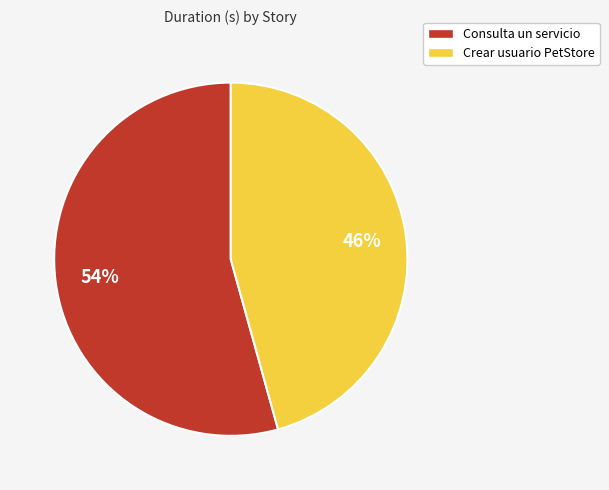

Does Crear usuario PetStore represent more than half of the total?

No